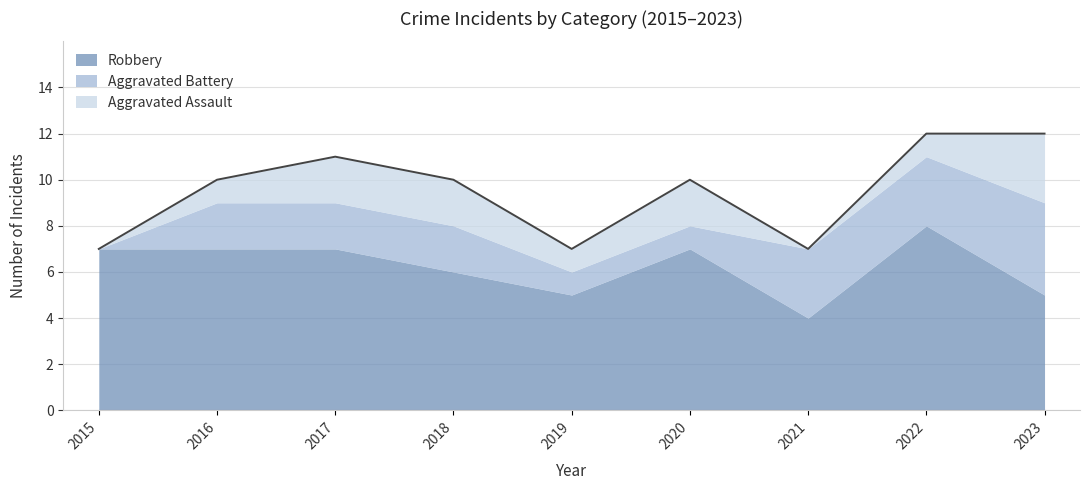

Reading right to left, what are all the values shown in this chart?

Aggravated Assault: 3	1	0	2	1	2	2	1	0
Aggravated Battery: 4	3	3	1	1	2	2	2	0
Robbery: 5	8	4	7	5	6	7	7	7